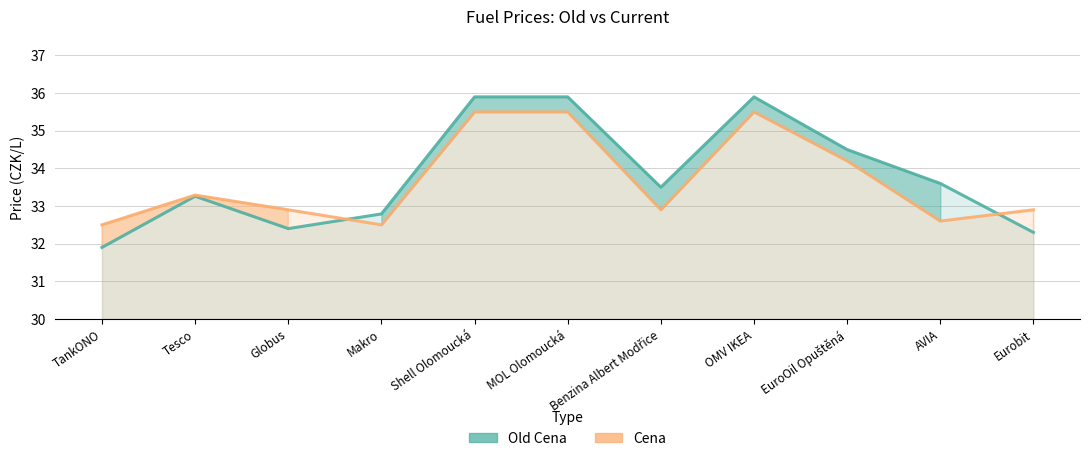

What is the spread (max minus min) of values at TankONO?

0.6